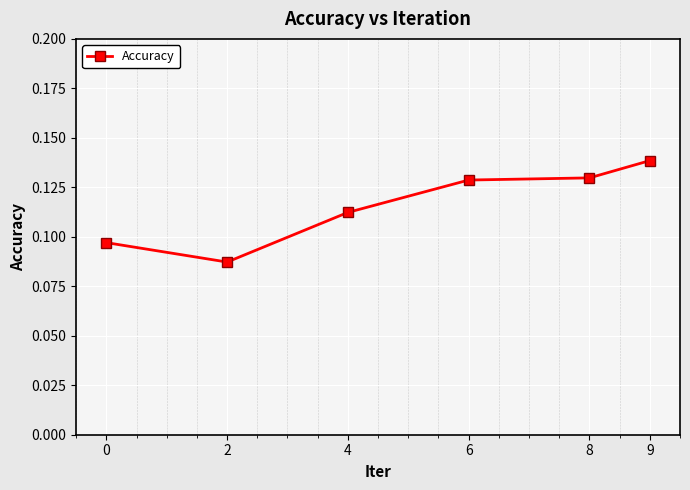

At which category does the data reach its first local valley?

2